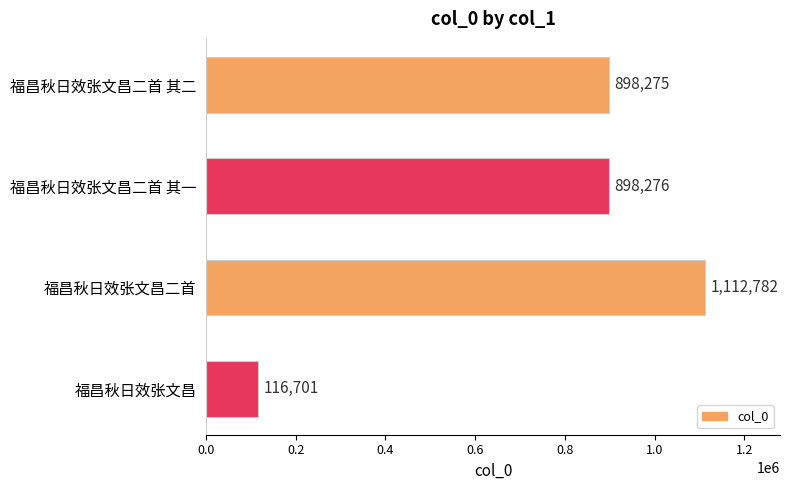

What is the greatest value displayed?

1112782